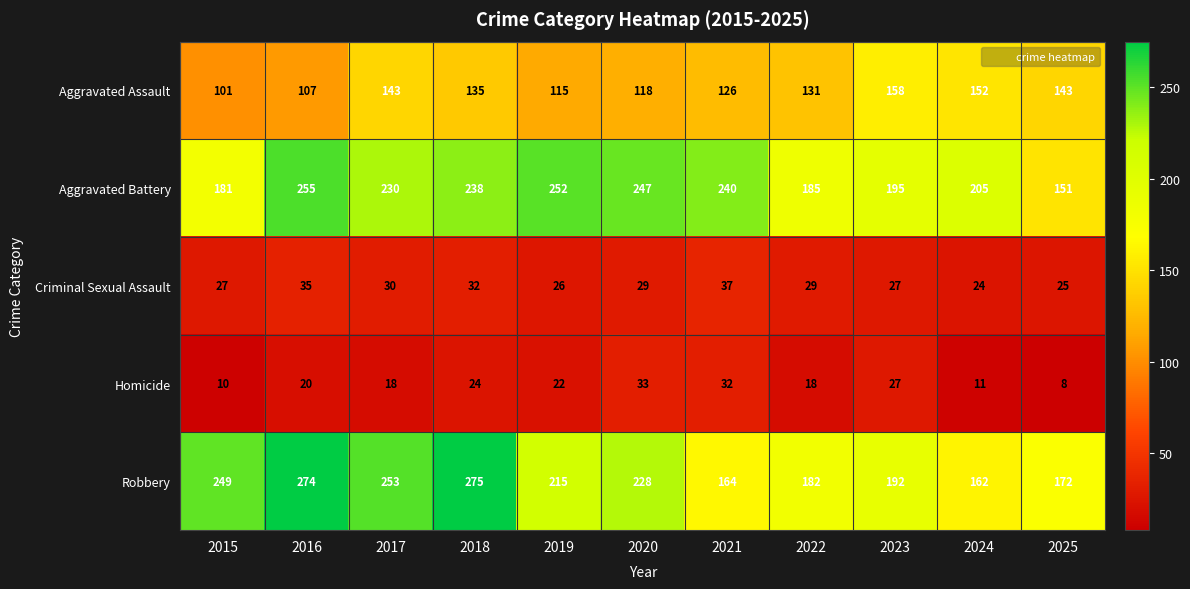

Where does the Criminal Sexual Assault series first go above 29?

2016